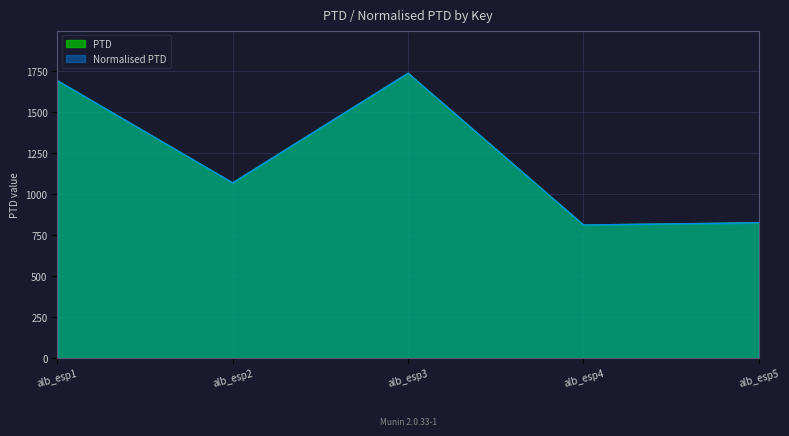

True or false: Normalised PTD and PTD intersect in this chart.

False